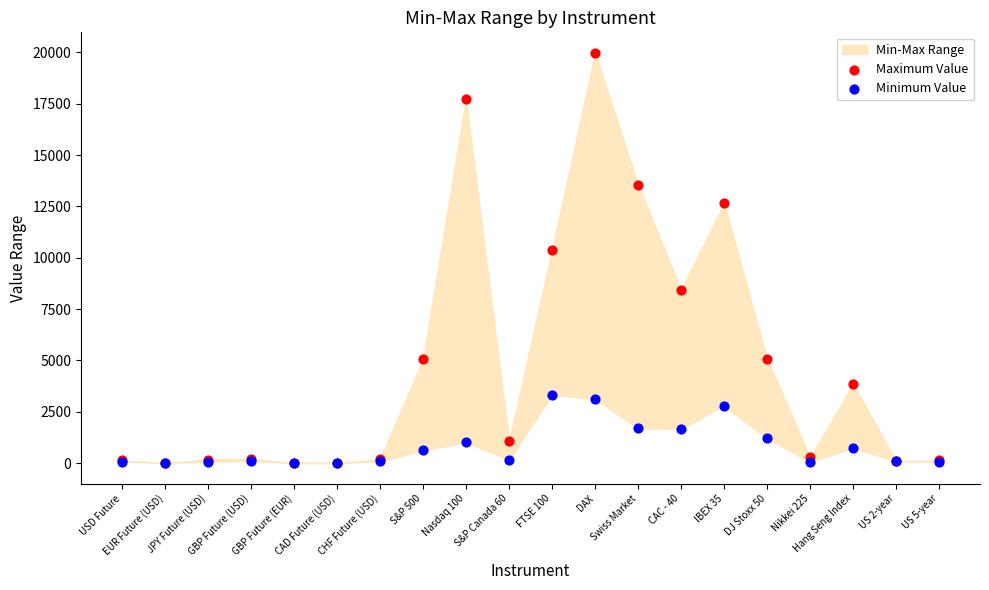

Across all series, what Y value is closest to 9989?

10362.3